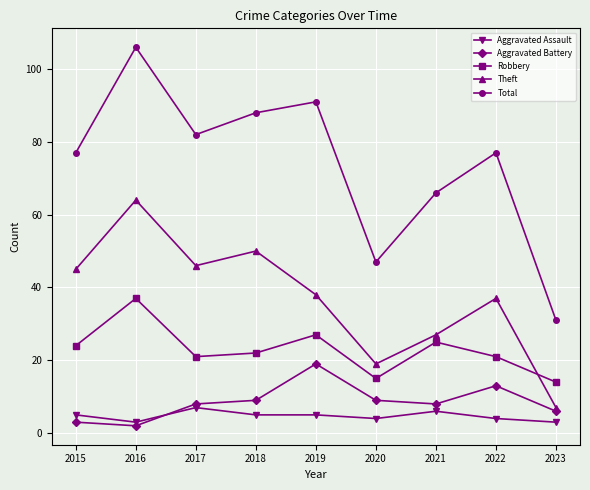

What is the difference between the maximum and minimum values in the Aggravated Battery series?

17